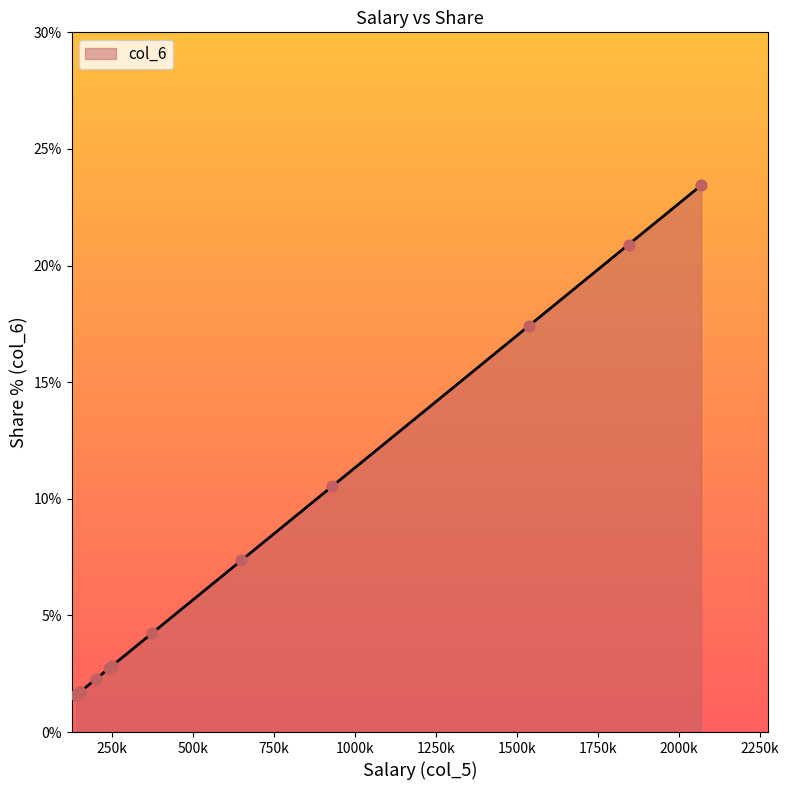

What is the ratio of the value at 140000 to the value at 2069000?

0.1